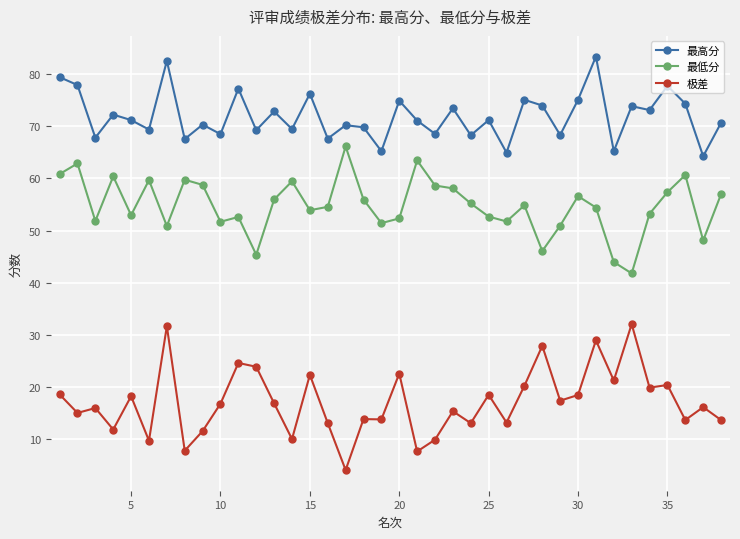

List the series in order of their peak value, highest first.

最高分, 最低分, 极差